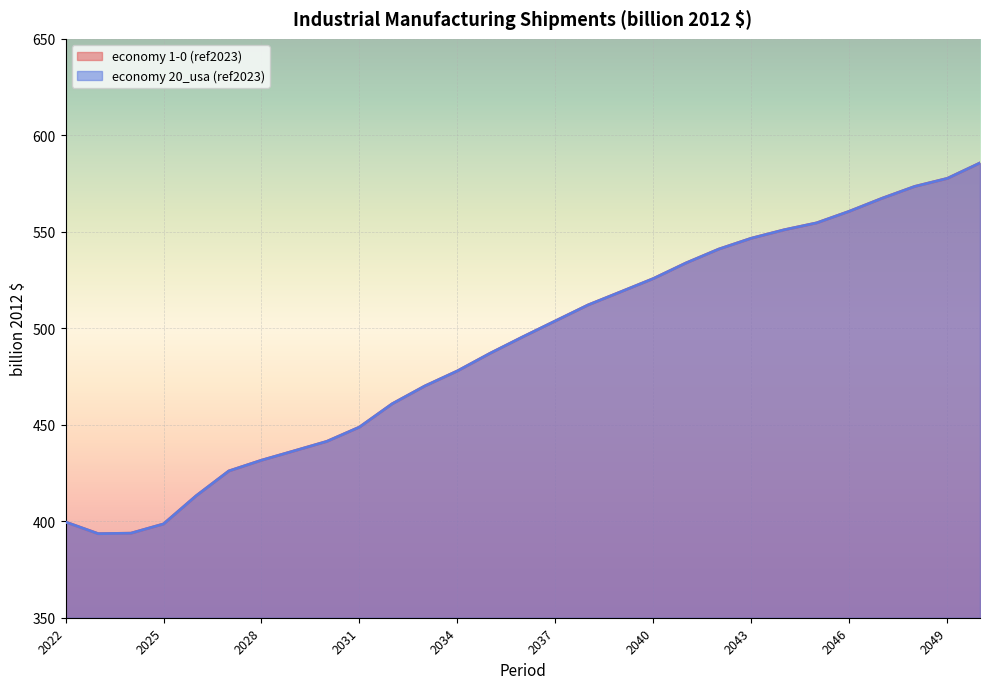

The economy 1-0 (ref2023) series shows 518.9 at 2039. True or false?

True